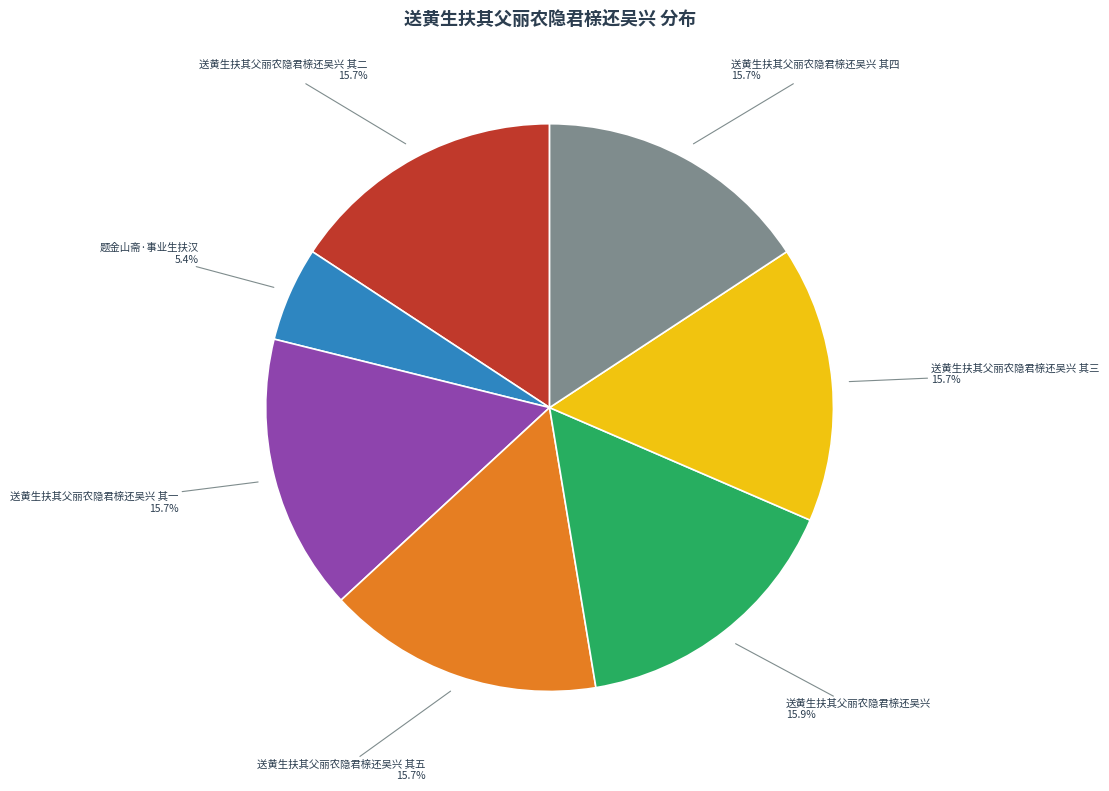

Approximately how many times larger is the value at 送黄生扶其父丽农隐君榇还吴兴 其一 compared to 送黄生扶其父丽农隐君榇还吴兴 其二?

1.0